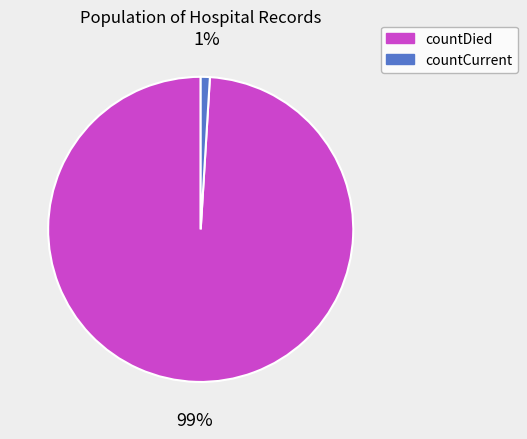

Rank the categories by value from highest to lowest.

countDied, countCurrent